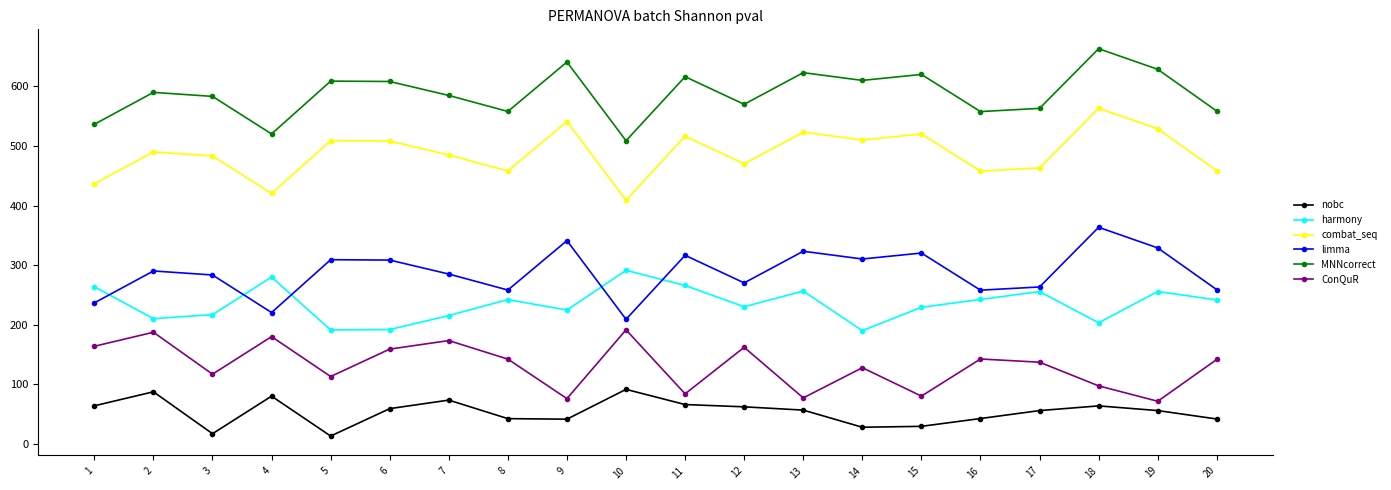

What is the total value across all series at 20?

1700.0